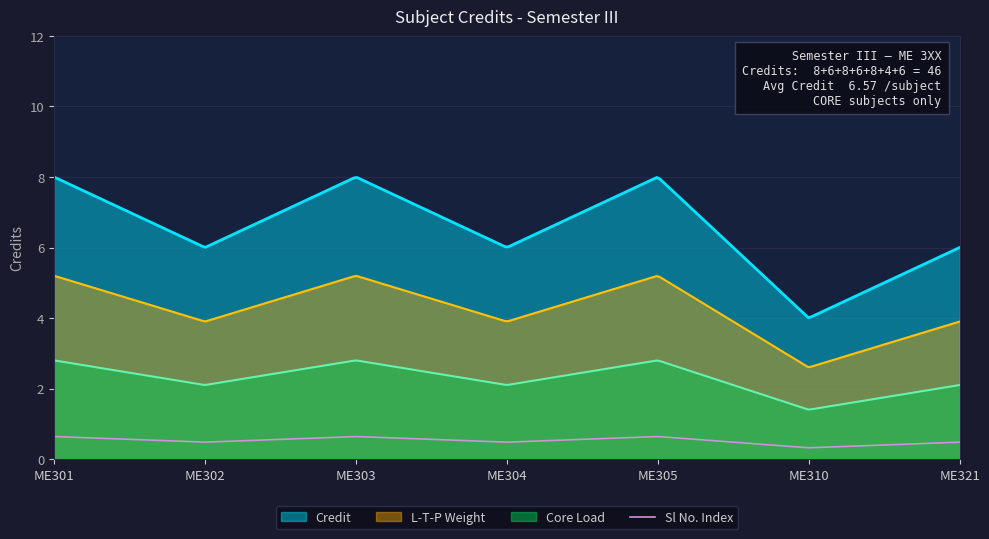

What is the change in value from ME302 to ME305?

+2